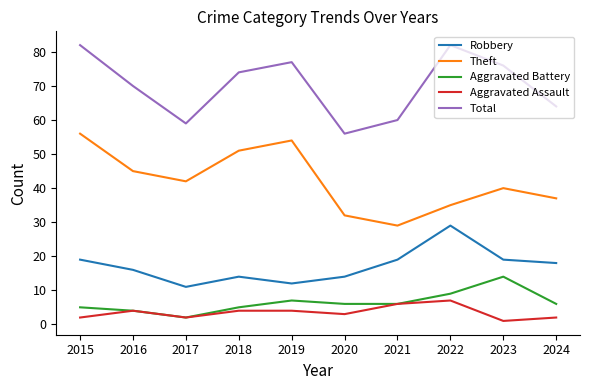

How many interior local valleys does the Total series have?

2